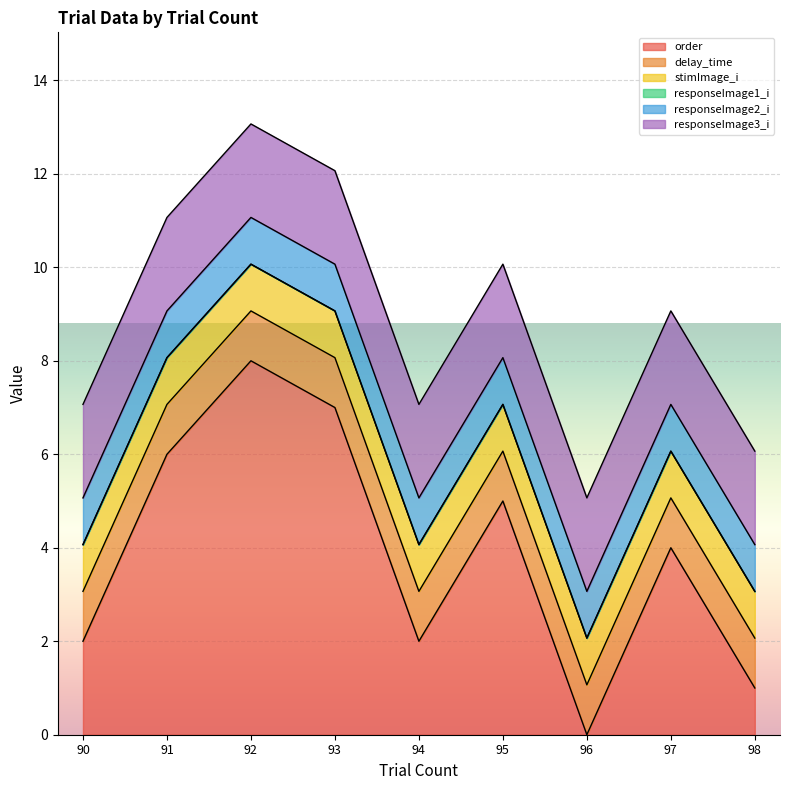

Reading left to right, transcribe all the data shown in this chart.

order: 90=2.0	91=6.0	92=8.0	93=7.0	94=2.0	95=5.0	96=0.0	97=4.0	98=1.0
delay_time: 90=1.1	91=1.1	92=1.1	93=1.1	94=1.1	95=1.1	96=1.1	97=1.1	98=1.1
stimImage_i: 90=1.0	91=1.0	92=1.0	93=1.0	94=1.0	95=1.0	96=1.0	97=1.0	98=1.0
responseImage1_i: 90=0.0	91=0.0	92=0.0	93=0.0	94=0.0	95=0.0	96=0.0	97=0.0	98=0.0
responseImage2_i: 90=1.0	91=1.0	92=1.0	93=1.0	94=1.0	95=1.0	96=1.0	97=1.0	98=1.0
responseImage3_i: 90=2.0	91=2.0	92=2.0	93=2.0	94=2.0	95=2.0	96=2.0	97=2.0	98=2.0